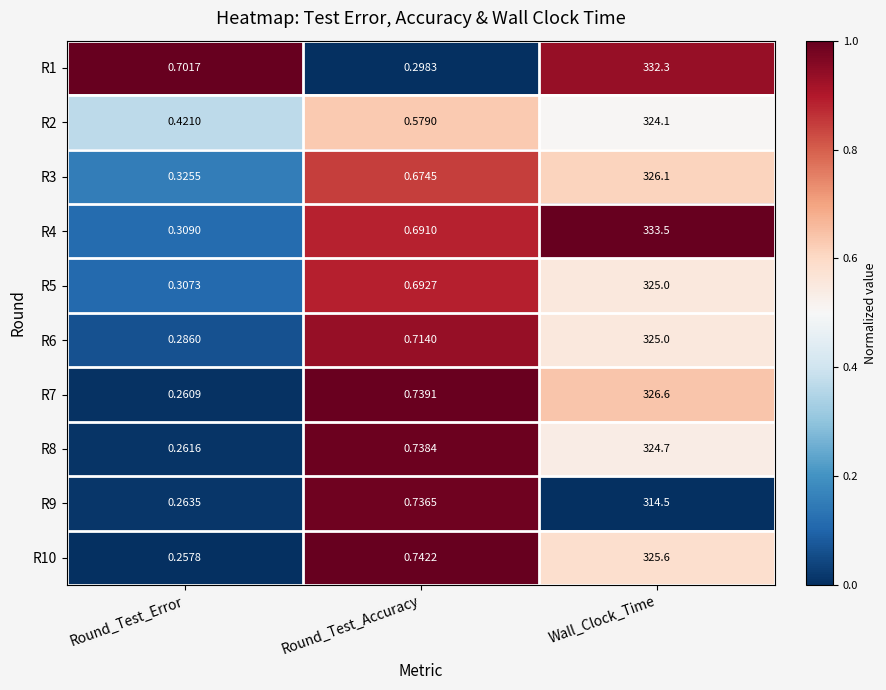

How many data points does each series have?

3